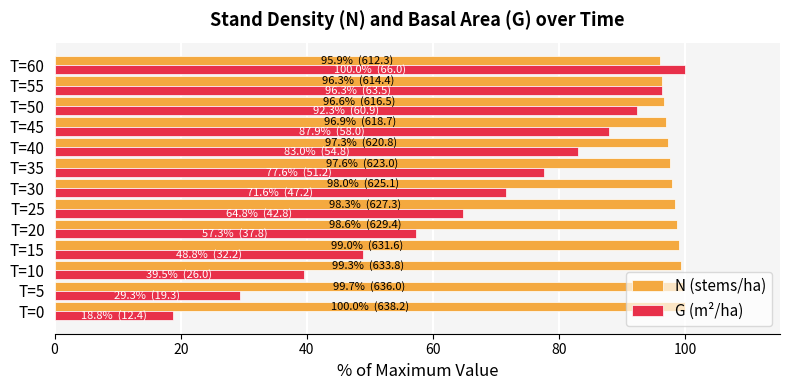

Which series has the widest spread of values?

G (m²/ha)